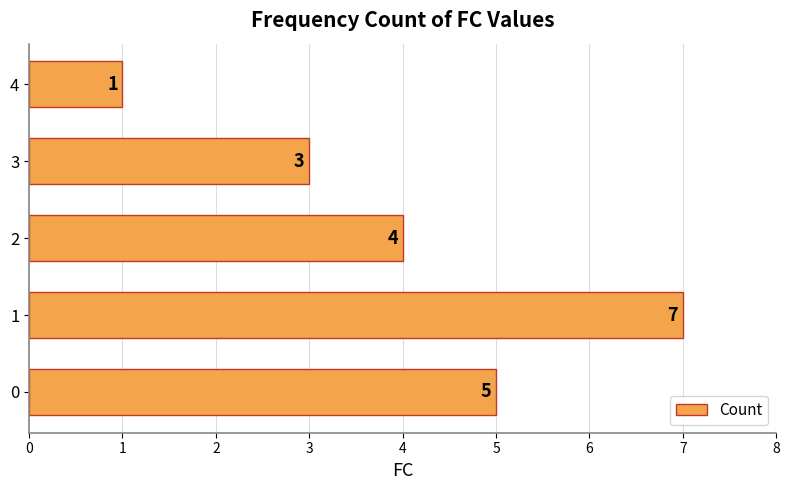

Reading top to bottom, extract all data points from this chart.

4=1	3=3	2=4	1=7	0=5